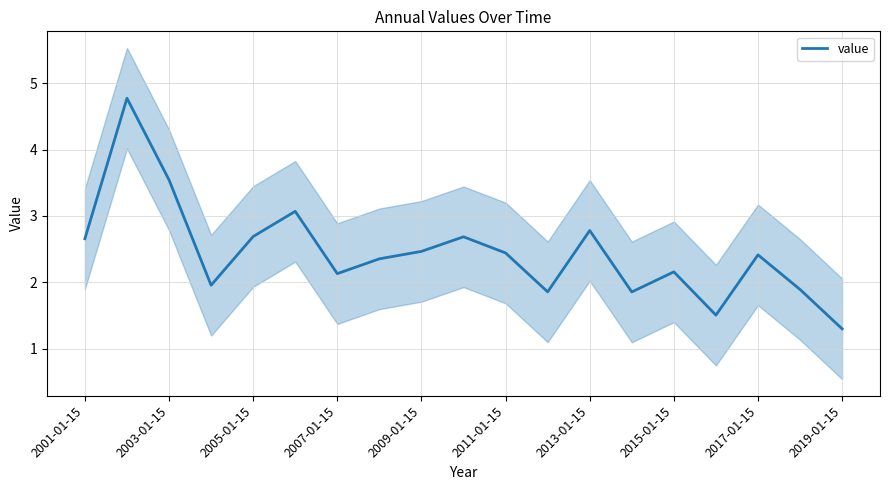

How many interior local peaks (higher than both neighbors) does the data have?

6